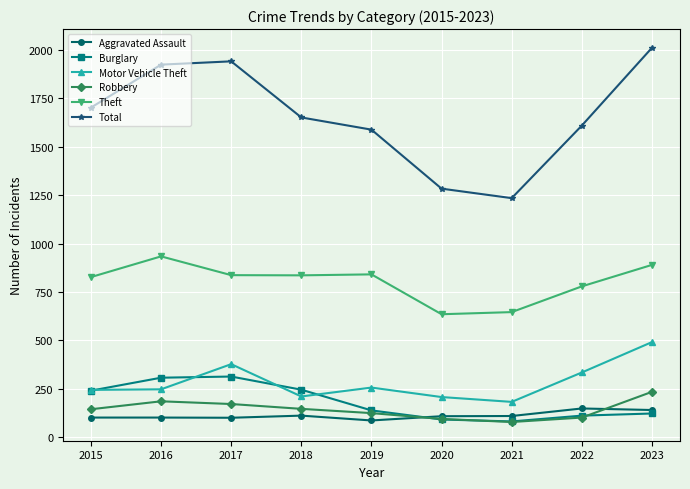

What is the sum of the Total values at 2022 and 2019?

3199